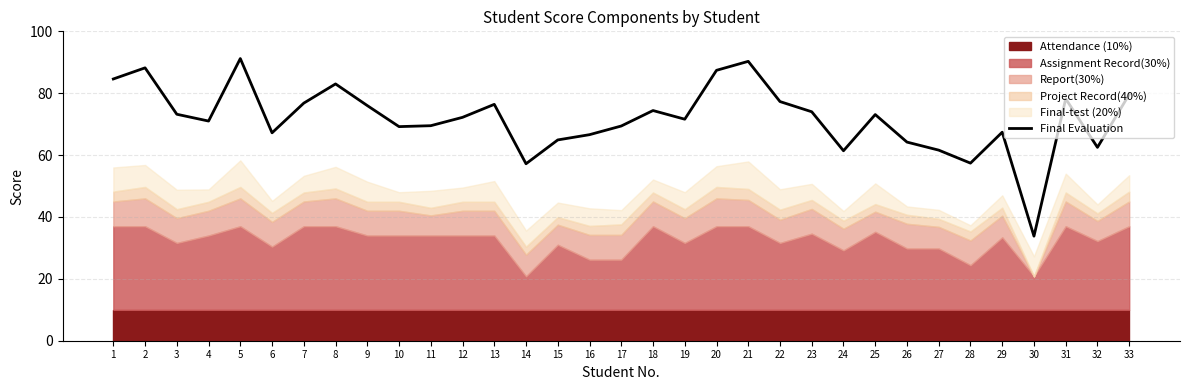

What value does the data have at 7?

76.8